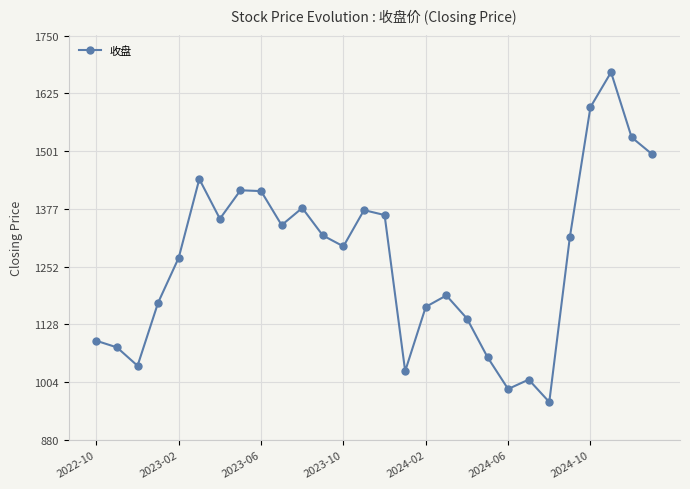

How many points are higher than both their immediate neighbors (excluding endpoints)?

7